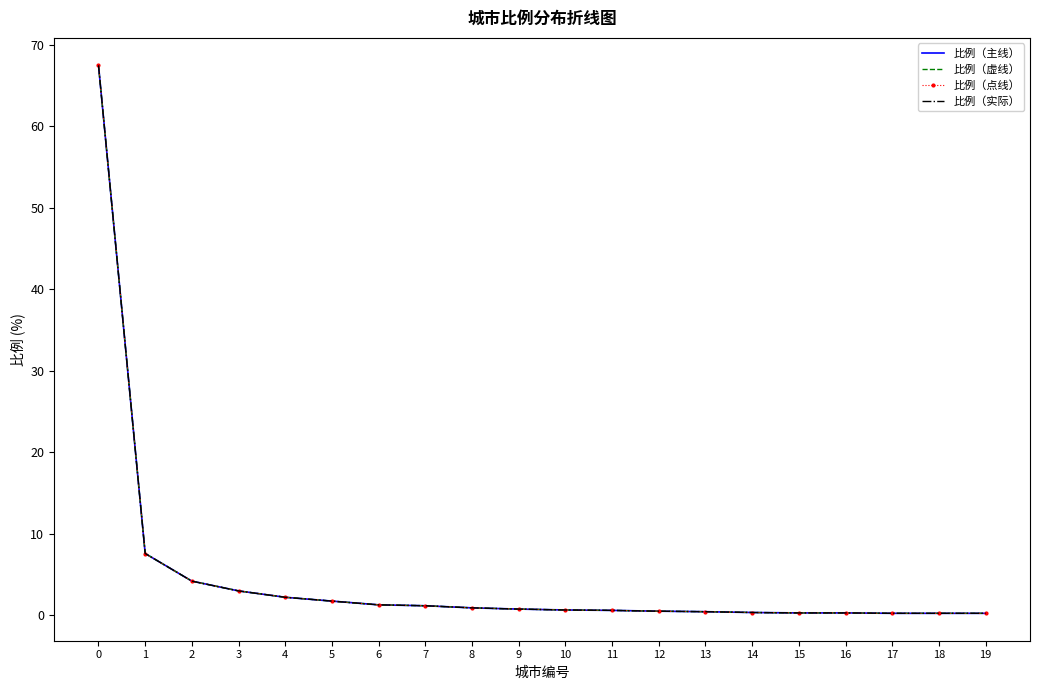

At which label is 比例（虚线） closest to 33?

1